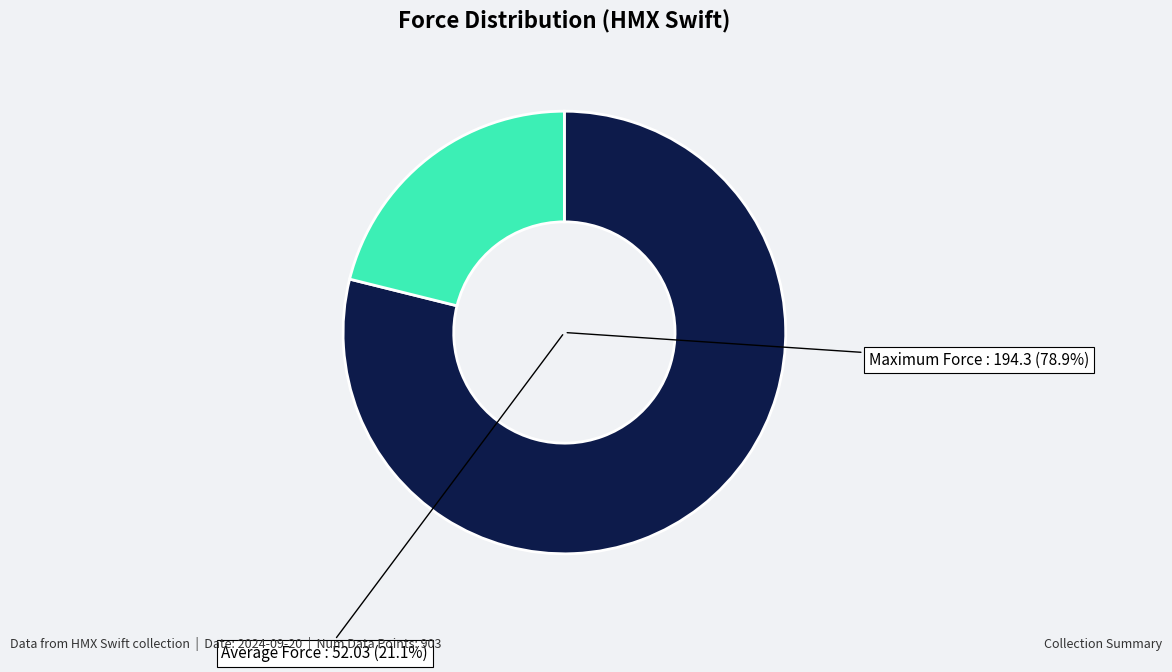

How many slices are in this pie chart?

2